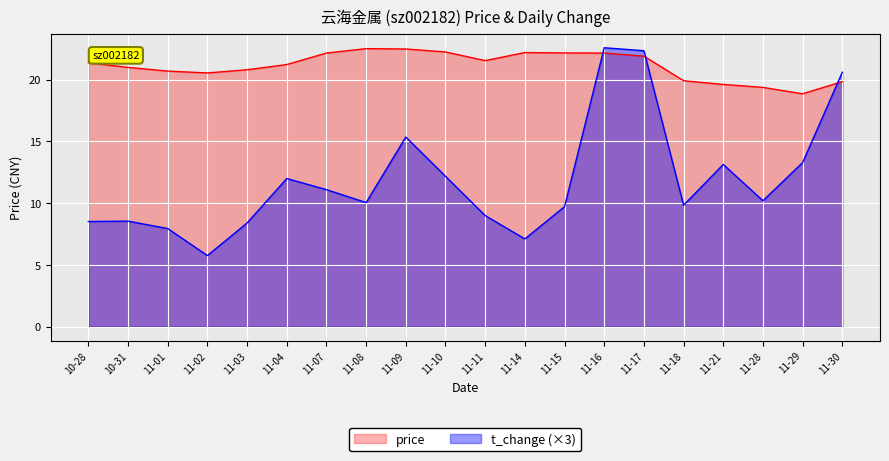

After their last crossing, which series has the higher values: t_change (×3) or price?

t_change (×3)